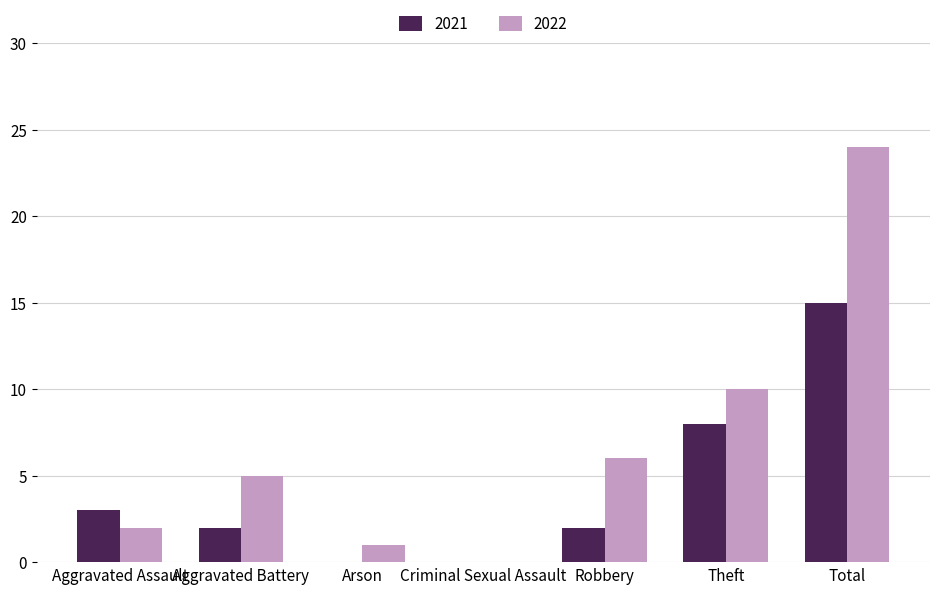

How many groups of bars are there?

7